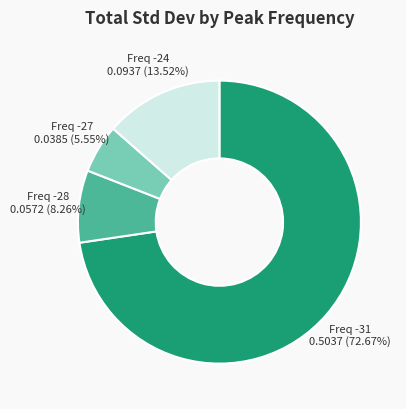

Rank the categories by value from highest to lowest.

Freq -31, Freq -24, Freq -28, Freq -27